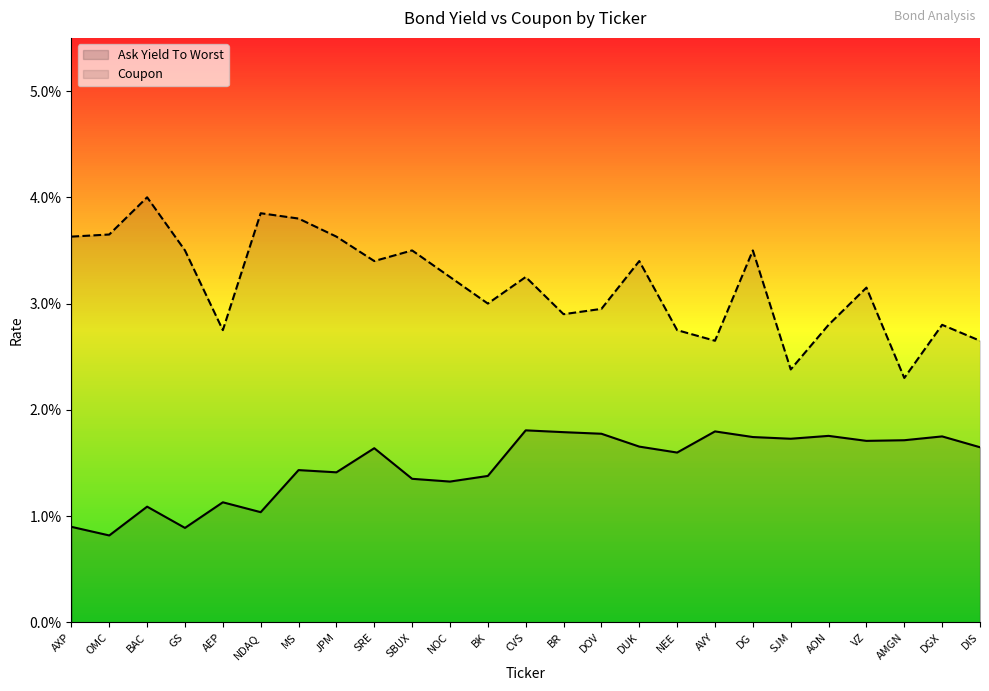

Which series has the largest range (max minus min)?

Coupon